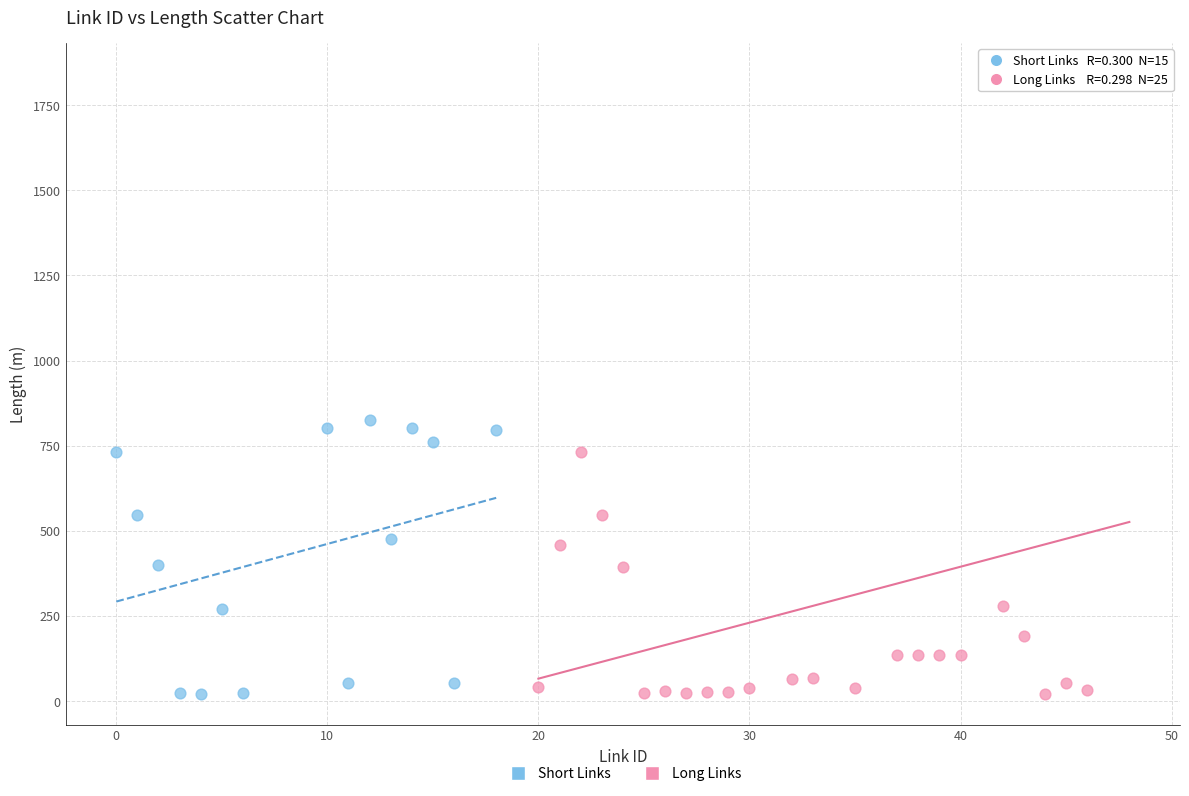

Which series has the largest Y range (max minus min)?

Long Links